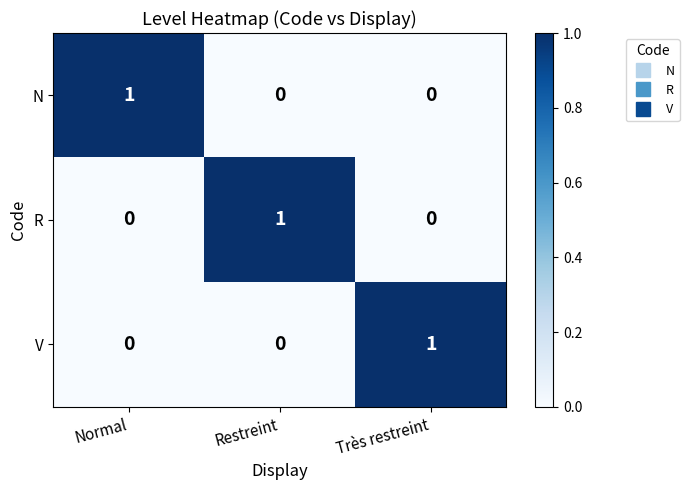

Reading left to right, extract all data points from this chart.

N: 1	0	0
R: 0	1	0
V: 0	0	1